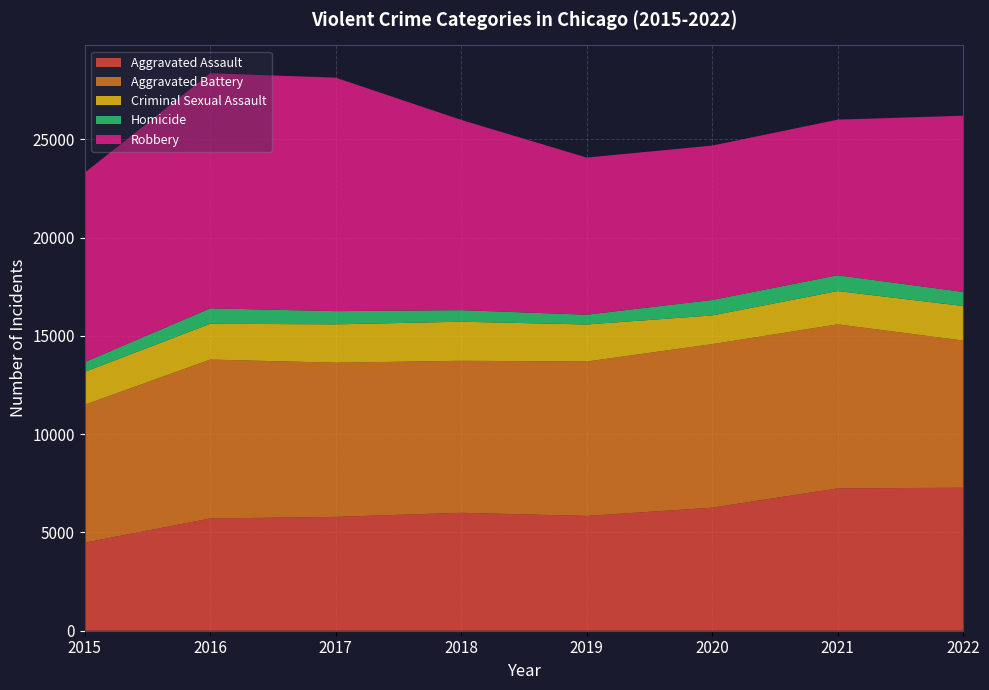

Reading left to right, extract all data points from this chart.

Aggravated Assault: 2015=4480	2016=5712	2017=5793	2018=6001	2019=5841	2020=6263	2021=7243	2022=7277
Aggravated Battery: 2015=7018	2016=8085	2017=7845	2018=7734	2019=7857	2020=8319	2021=8346	2022=7487
Criminal Sexual Assault: 2015=1675	2016=1822	2017=1952	2018=1988	2019=1885	2020=1461	2021=1695	2022=1758
Homicide: 2015=496	2016=786	2017=672	2018=589	2019=498	2020=787	2021=804	2022=717
Robbery: 2015=9638	2016=11960	2017=11880	2018=9680	2019=7994	2020=7855	2021=7917	2022=8966